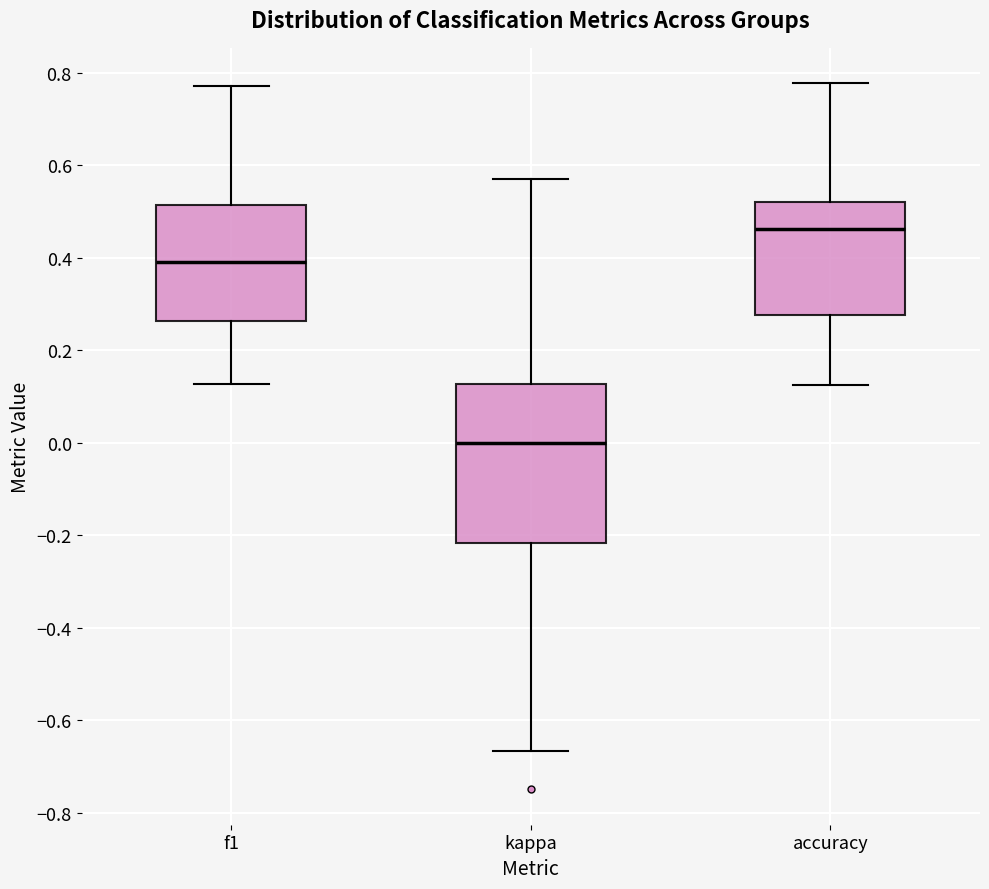

Reading left to right, transcribe this box plot: for each box, give where its median line is, the range the box spans, and where its two whiskers end, as read against the y-axis. The values are not printed on the chart, so give them approximately, as read against the axis.

f1: median 0.40, box 0.26 to 0.52, whiskers 0.12 to 0.78
kappa: median 0.00, box -0.22 to 0.12, whiskers -0.66 to 0.58
accuracy: median 0.46, box 0.28 to 0.52, whiskers 0.12 to 0.78